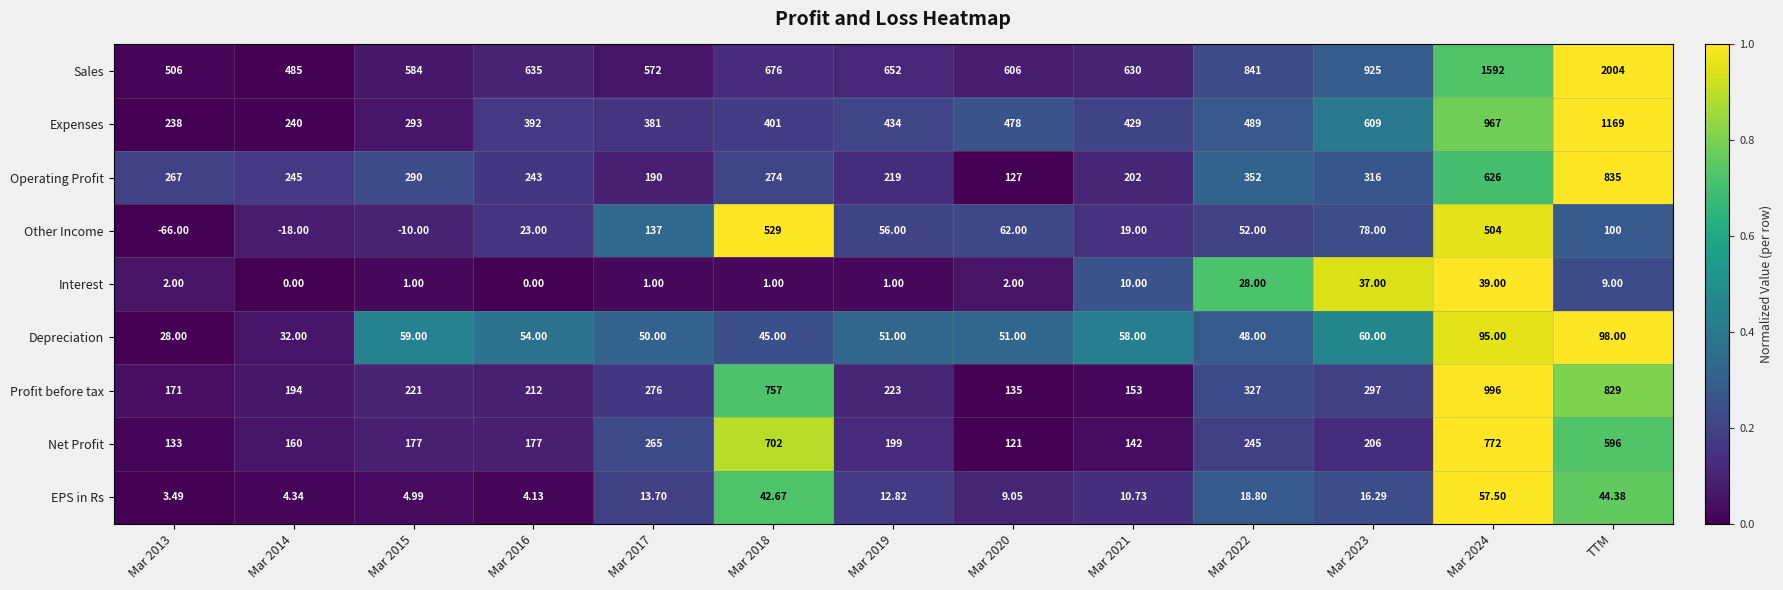

Which label corresponds to the largest value in the chart?

TTM